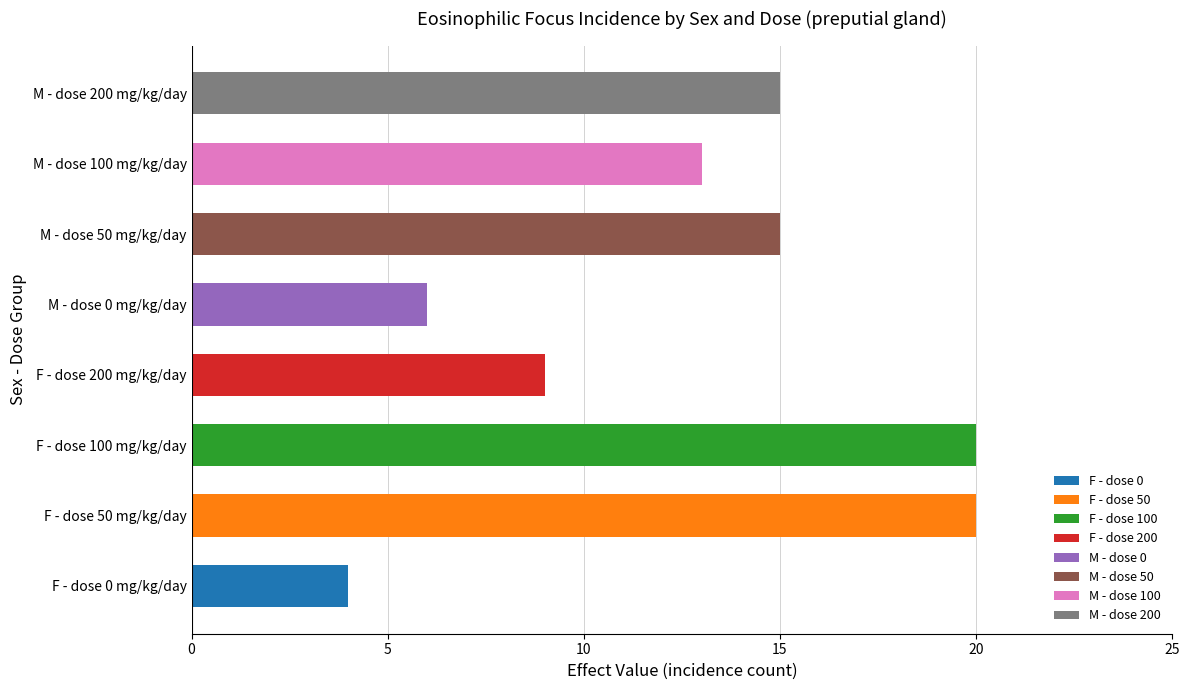

What is the difference between the maximum and minimum values?

16